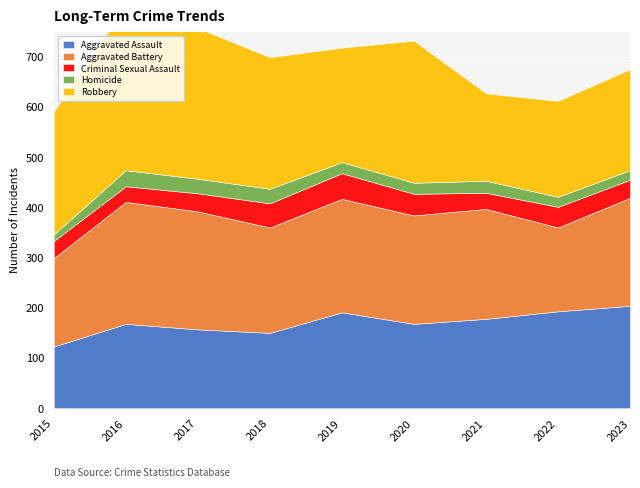

Where is Aggravated Battery nearest to the value 205?

2018